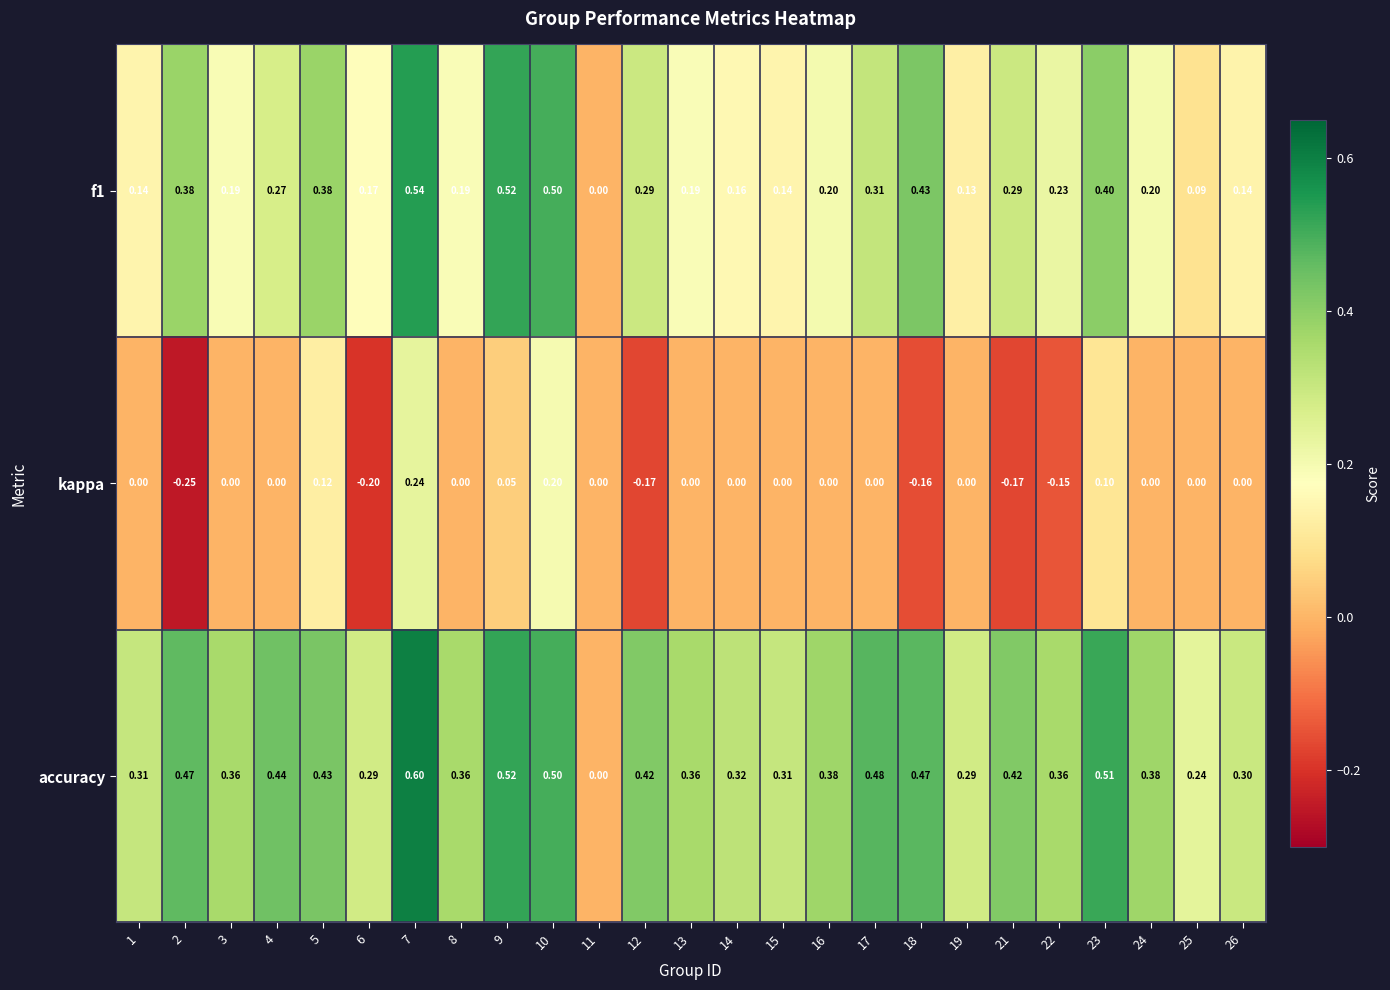

Which series has the largest total across all categories?

accuracy